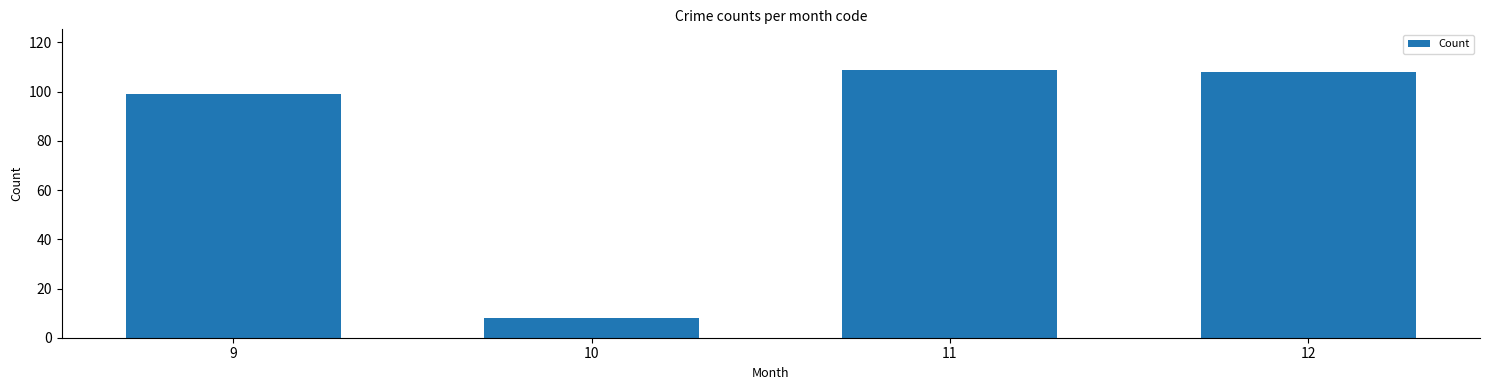

Is it true that the value at 10 is 14?

False